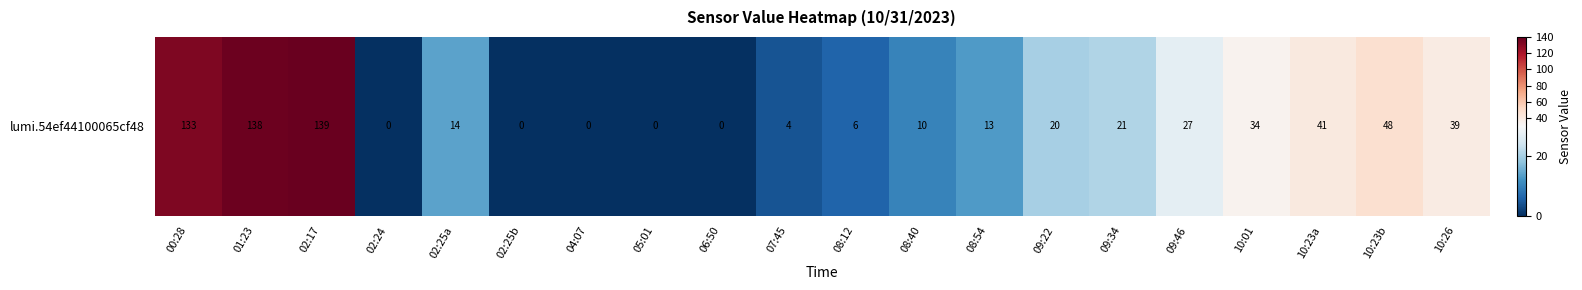

True or false: the data shows 9 at 08:12.

False